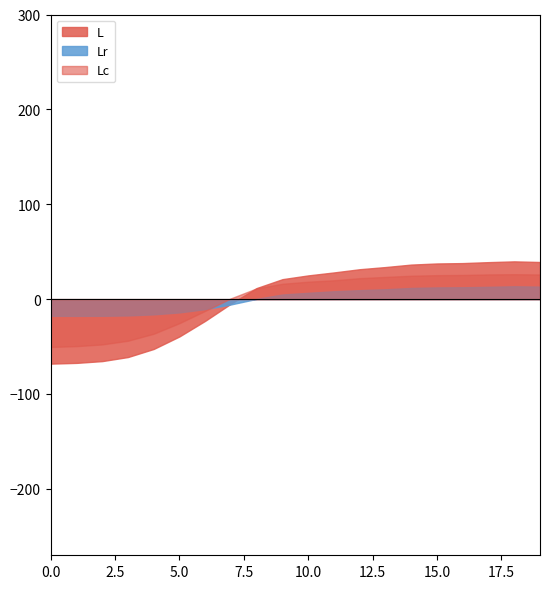

Which series has the largest range (max minus min)?

L